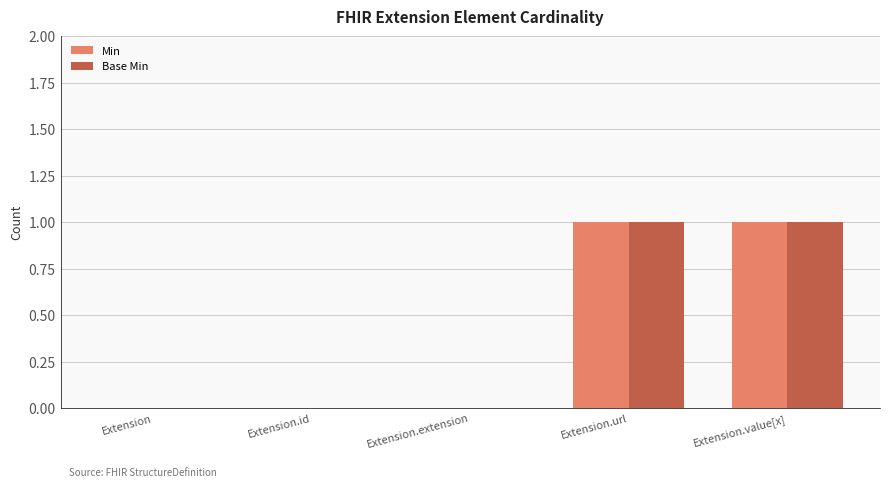

The Base Min series shows 1 at Extension.value[x]. True or false?

True